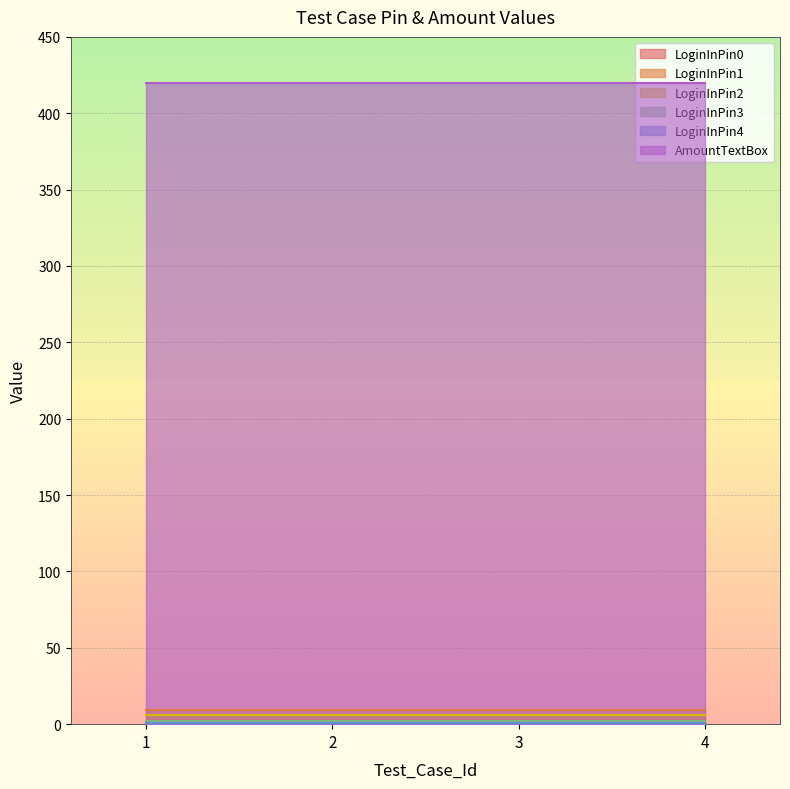

True or false: LoginInPin3 has more than 1 interior local peaks.

False